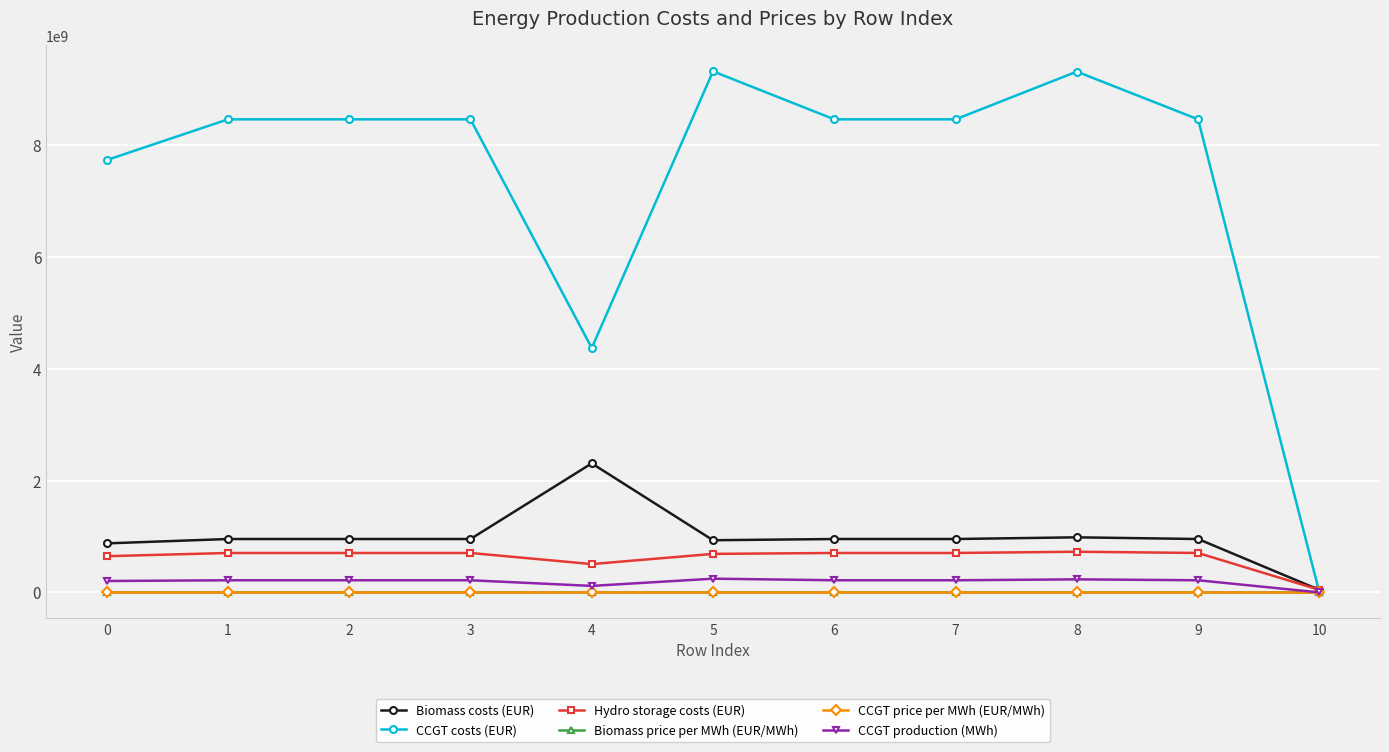

Is the value of CCGT production (MWh) at 0 greater than the value of CCGT costs (EUR) at 6?

No